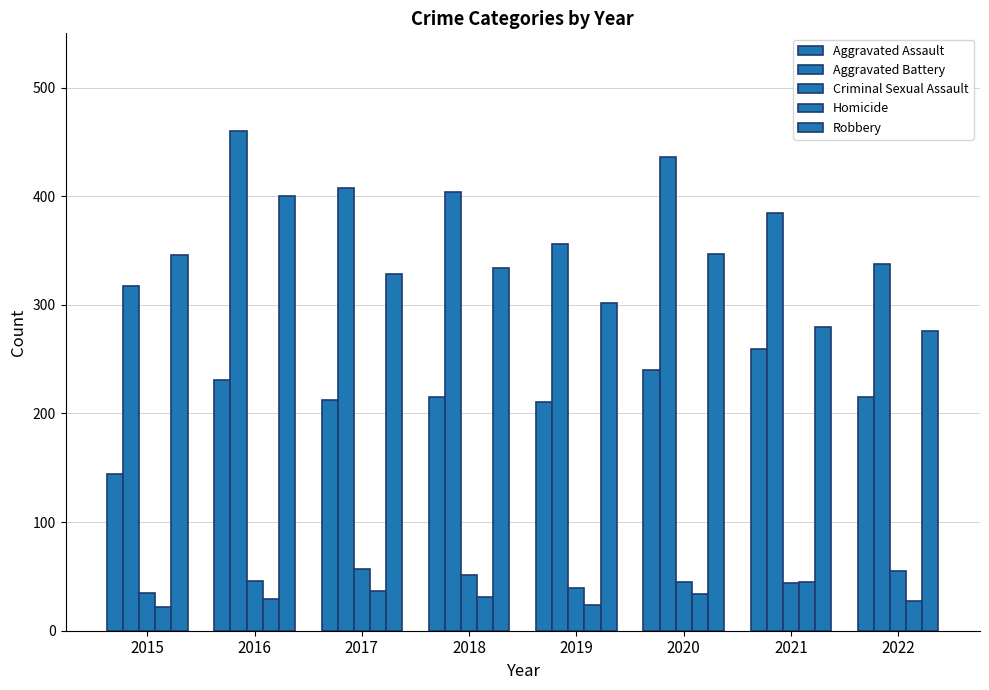

What is the value of the Aggravated Battery bar at the 3rd from the left?

408